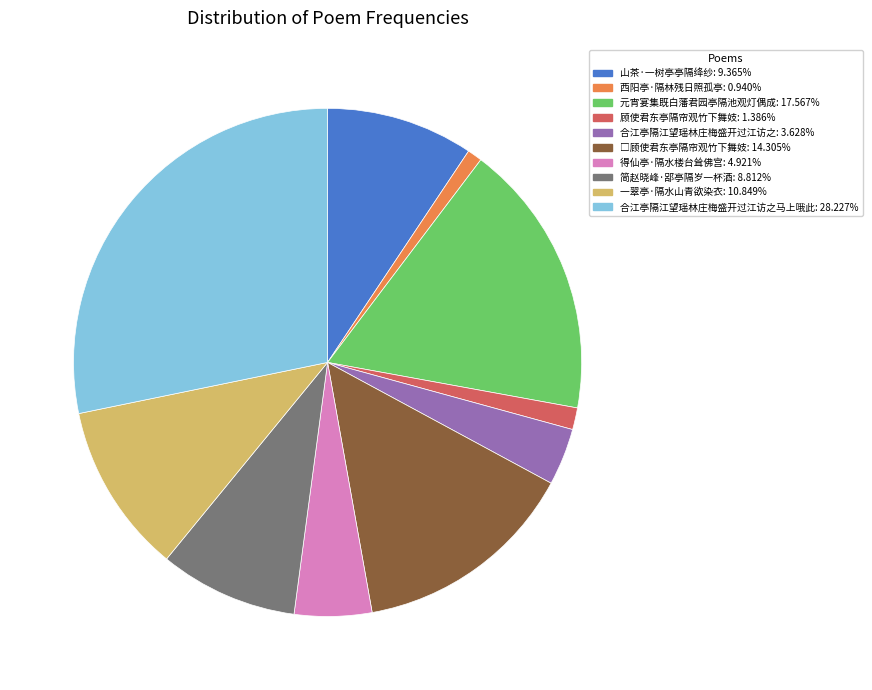

Is there a majority slice in this chart?

No